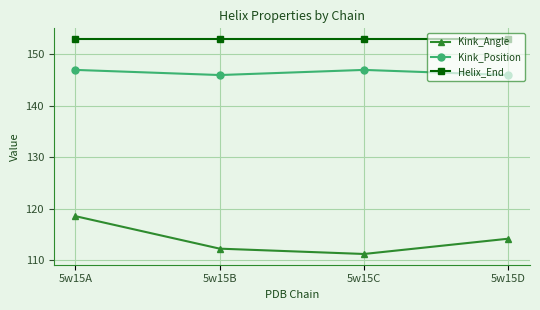

Which series has the largest range (max minus min)?

Kink_Angle